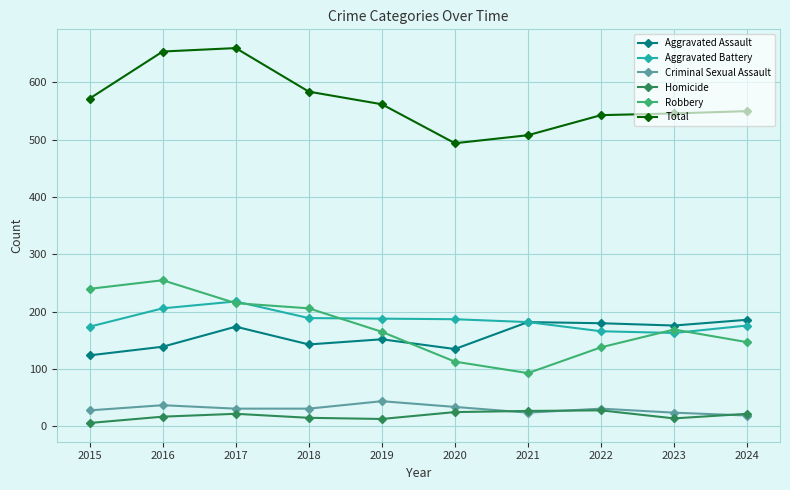

What are all the series names shown in the legend?

Aggravated Assault, Aggravated Battery, Criminal Sexual Assault, Homicide, Robbery, Total